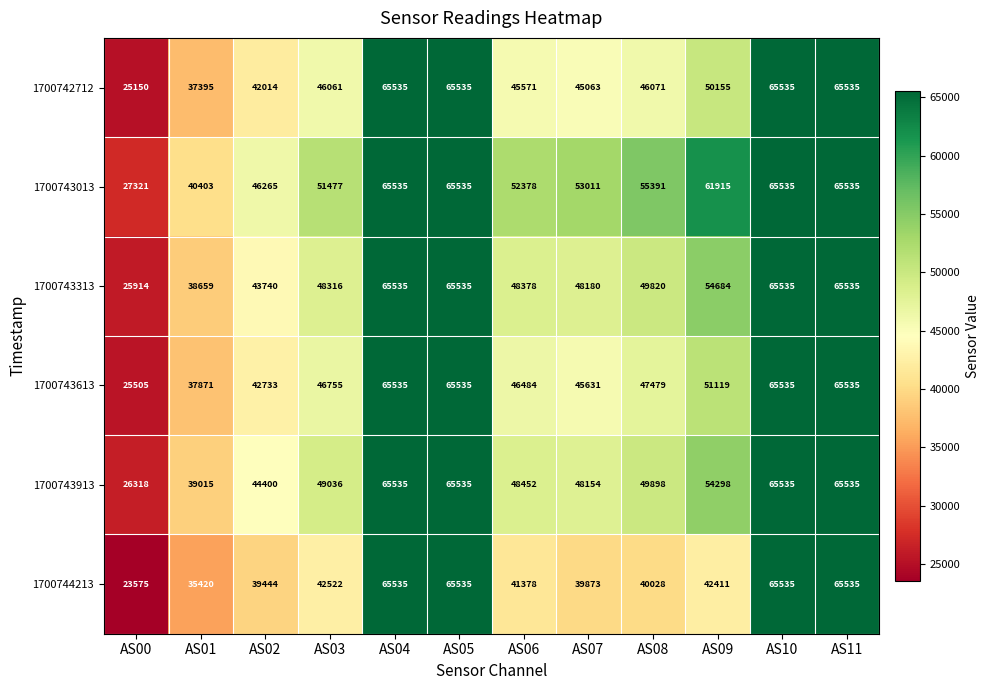

What is the average value of the 1700743013 series?

54192